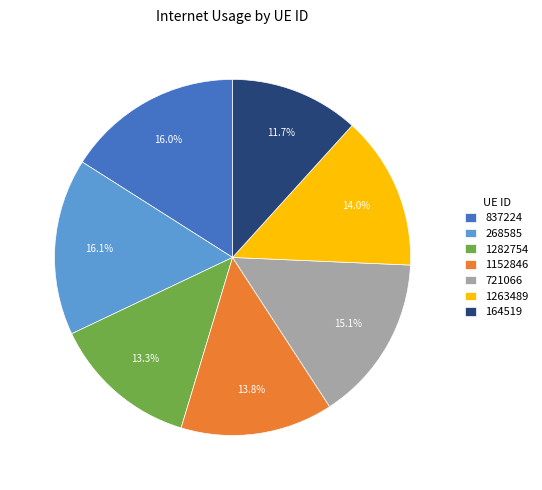

The 164519 slice represents 20% of the pie. True or false?

False